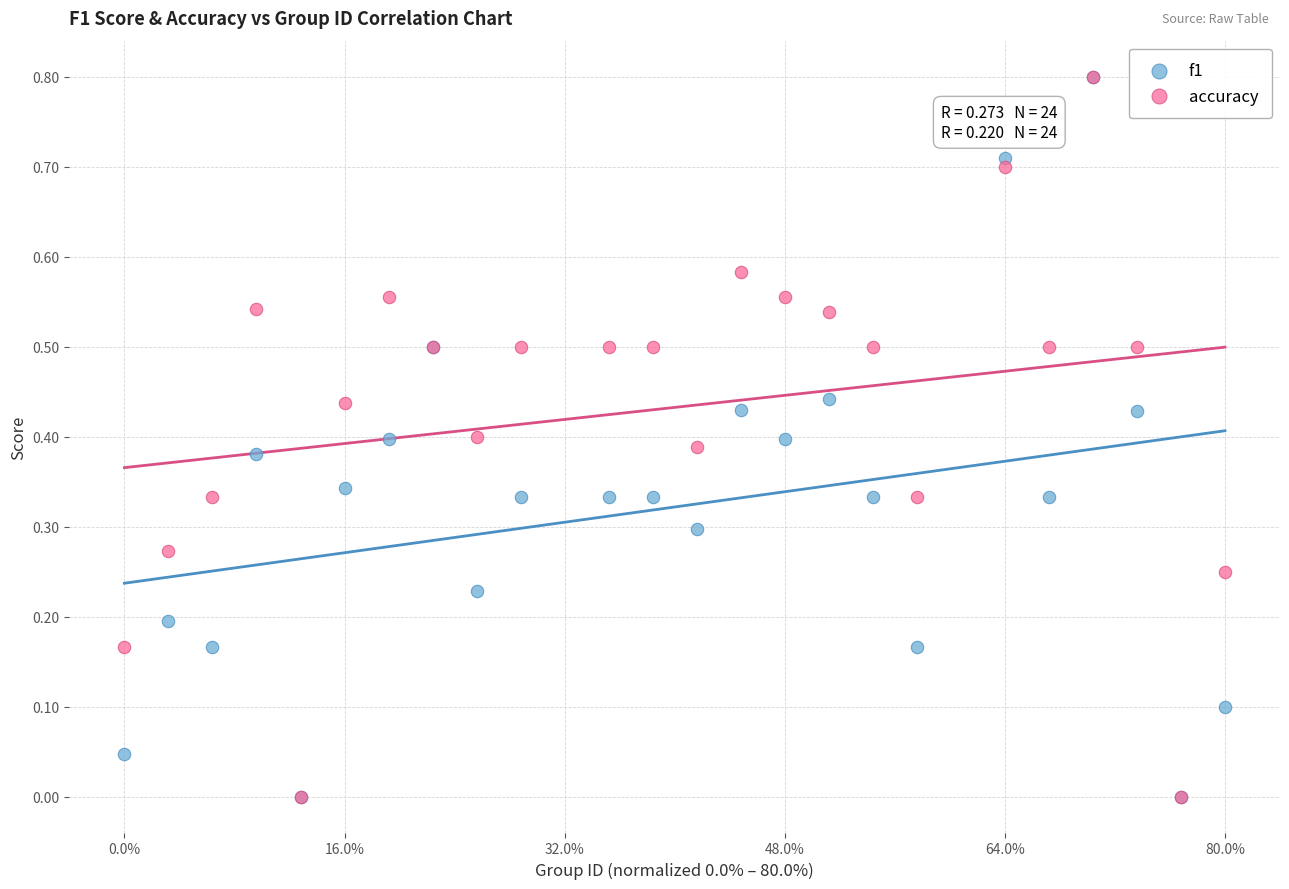

What are all the series names shown in the legend?

f1, accuracy